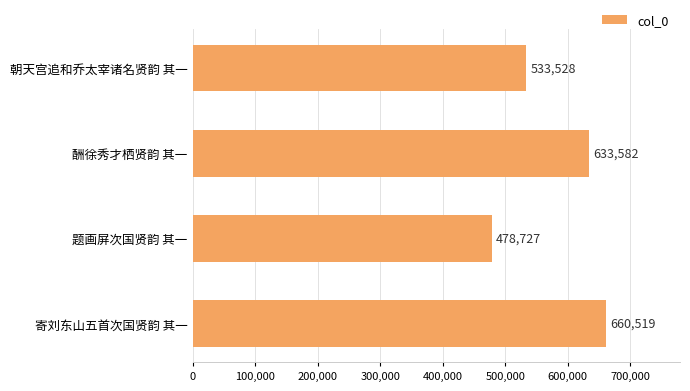

What is the difference between the second highest and minimum values?

154855